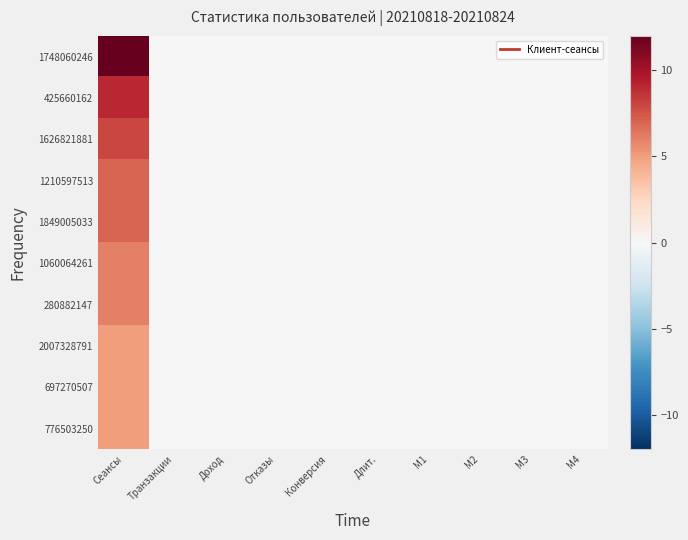

Reading right to left, transcribe all the data shown in this chart.

1748060246: M4=0	M3=0	M2=0	M1=0	Длит.=0	Конверсия=0	Отказы=0	Доход=0	Транзакции=0	Сеансы=12
425660162: M4=0	M3=0	M2=0	M1=0	Длит.=0	Конверсия=0	Отказы=0	Доход=0	Транзакции=0	Сеансы=9
1626821881: M4=0	M3=0	M2=0	M1=0	Длит.=0	Конверсия=0	Отказы=0	Доход=0	Транзакции=0	Сеансы=8
1210597513: M4=0	M3=0	M2=0	M1=0	Длит.=0	Конверсия=0	Отказы=0	Доход=0	Транзакции=0	Сеансы=7
1849005033: M4=0	M3=0	M2=0	M1=0	Длит.=0	Конверсия=0	Отказы=0	Доход=0	Транзакции=0	Сеансы=7
1060064261: M4=0	M3=0	M2=0	M1=0	Длит.=0	Конверсия=0	Отказы=0	Доход=0	Транзакции=0	Сеансы=6
280882147: M4=0	M3=0	M2=0	M1=0	Длит.=0	Конверсия=0	Отказы=0	Доход=0	Транзакции=0	Сеансы=6
2007328791: M4=0	M3=0	M2=0	M1=0	Длит.=0	Конверсия=0	Отказы=0	Доход=0	Транзакции=0	Сеансы=5
697270507: M4=0	M3=0	M2=0	M1=0	Длит.=0	Конверсия=0	Отказы=0	Доход=0	Транзакции=0	Сеансы=5
776503250: M4=0	M3=0	M2=0	M1=0	Длит.=0	Конверсия=0	Отказы=0	Доход=0	Транзакции=0	Сеансы=5